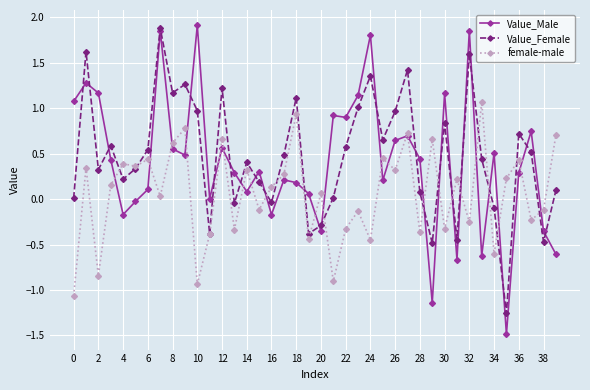

What is the minimum value for Value_Male?

-1.5